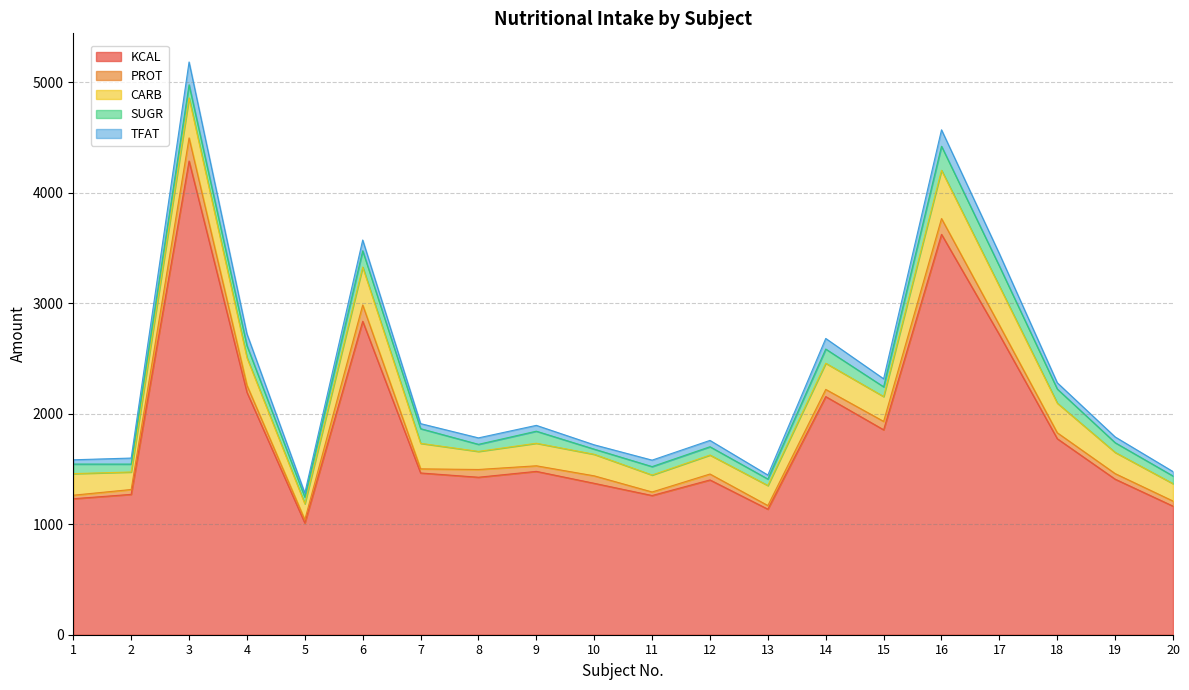

True or false: SUGR and KCAL intersect in this chart.

False